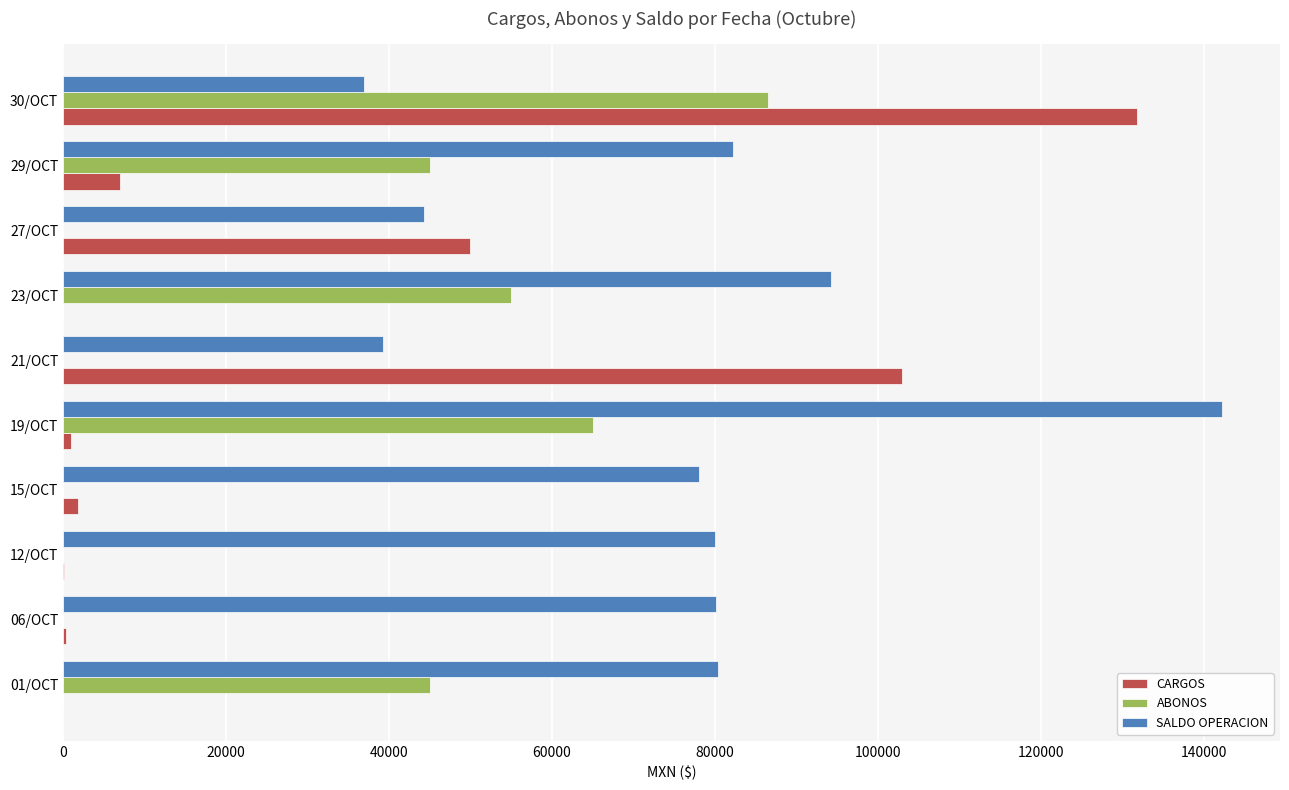

Between 01/OCT and 19/OCT, which series saw the biggest shift?

SALDO OPERACION